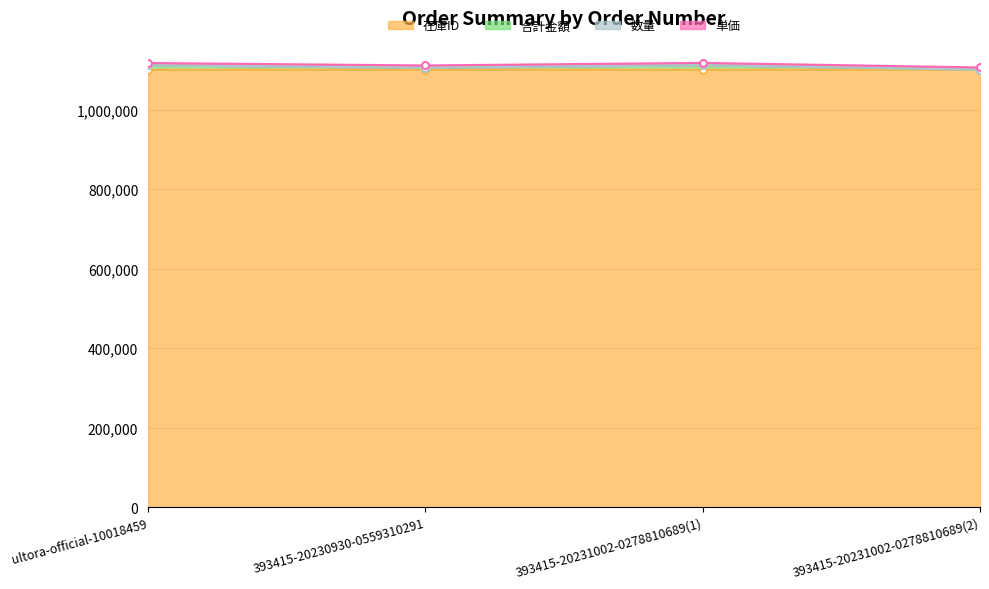

At which category does the chart reach its peak across all series?

393415-20231002-0278810689(1)